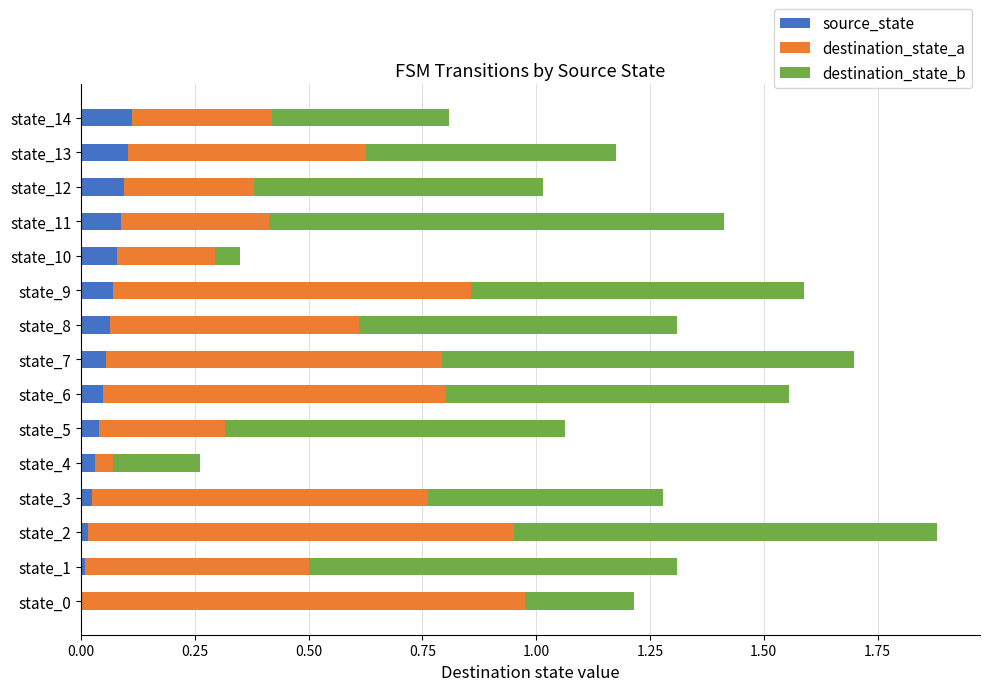

At which category is the sum across all series the highest?

state_2